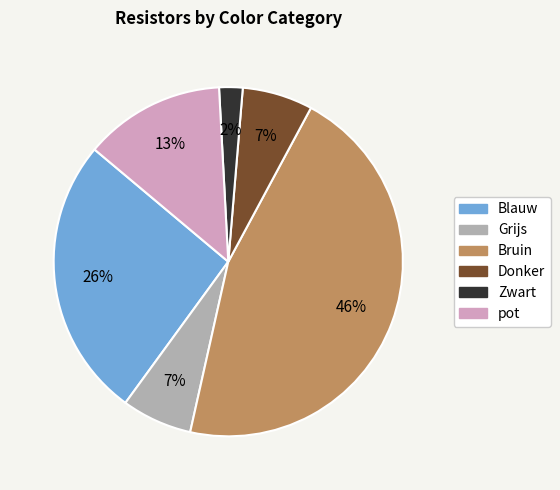

Is the sum of pot and Bruin greater than half?

Yes